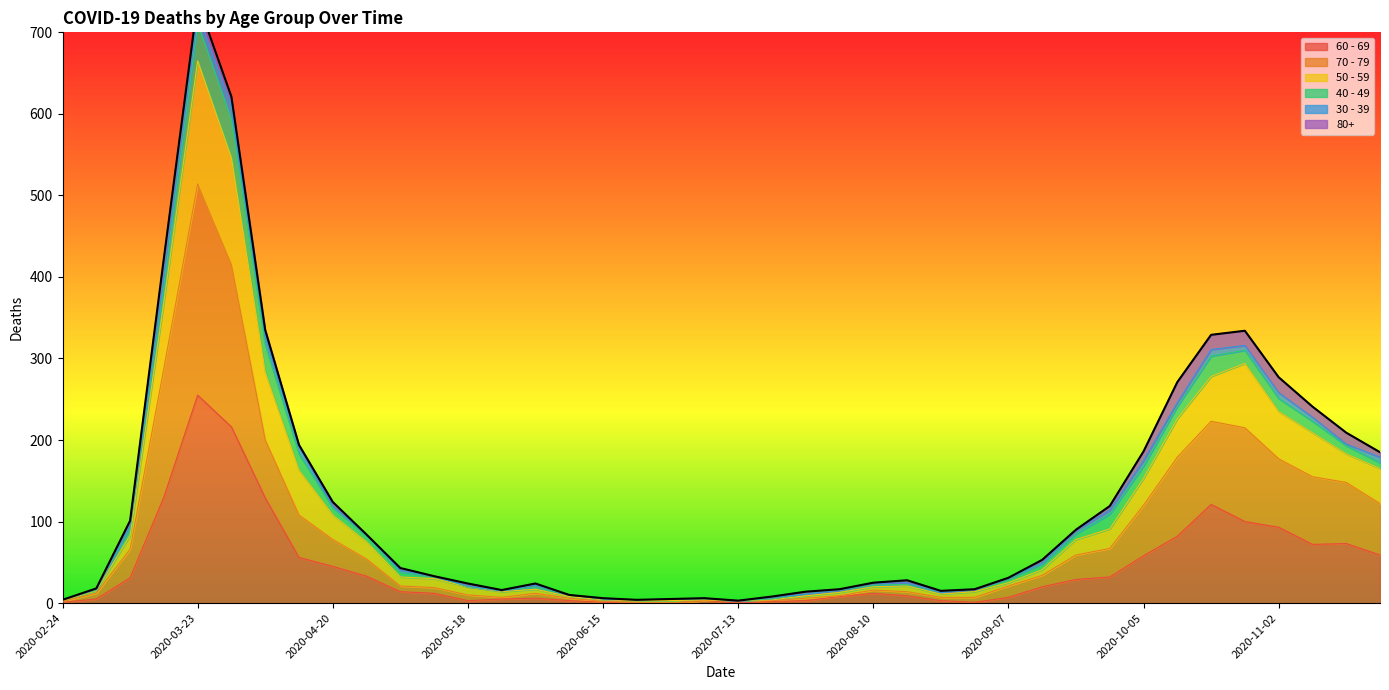

What is the label of the 33rd point from the right?

2020-04-13